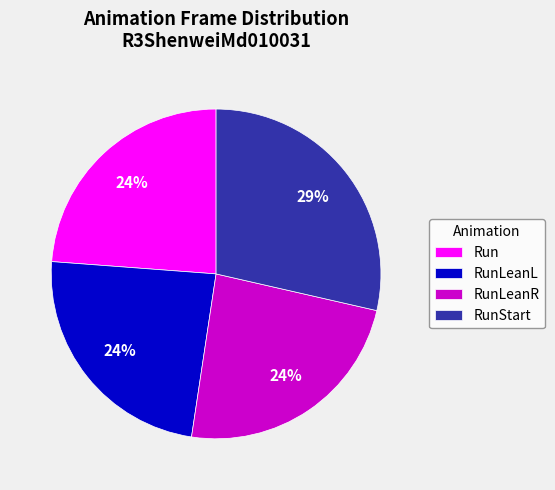

Count the number of slices in the pie.

4